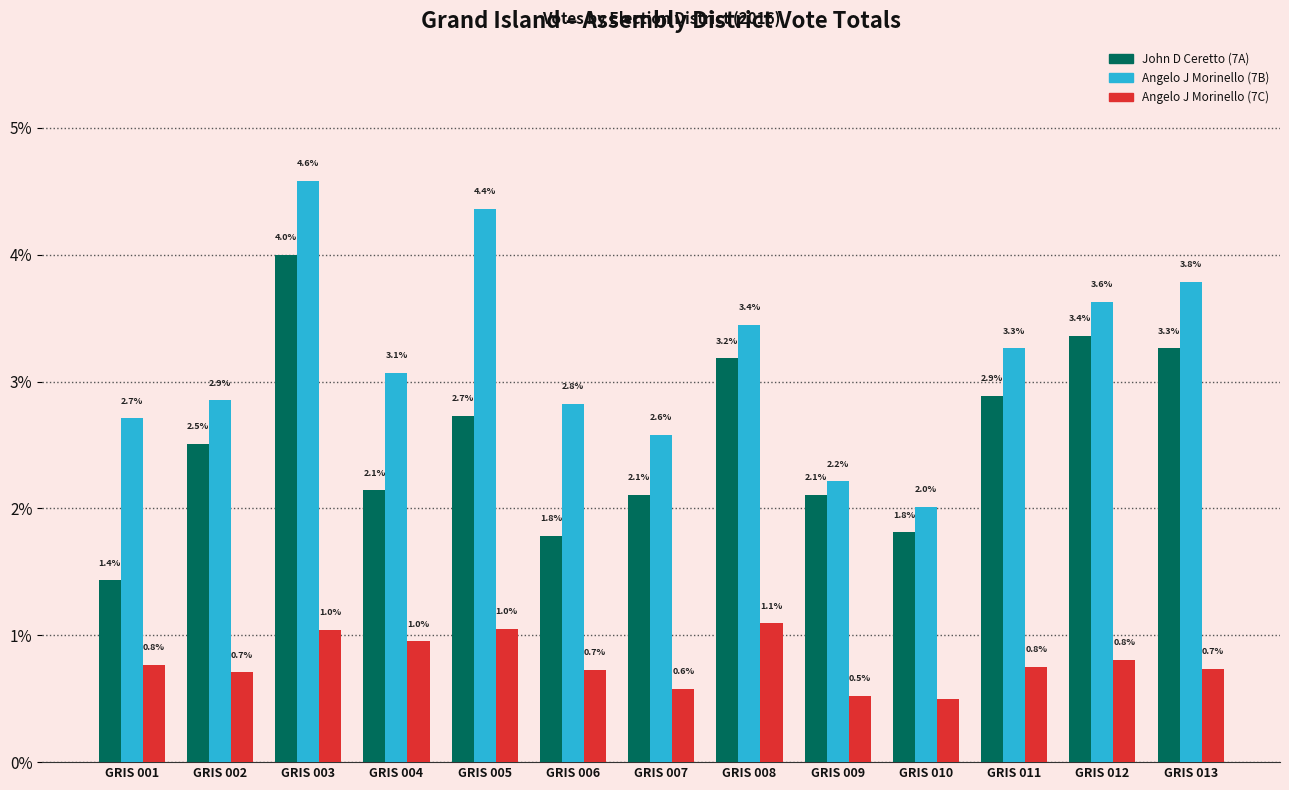

Rank the series at GRIS 012 from lowest to highest value.

Angelo J Morinello (7C), John D Ceretto (7A), Angelo J Morinello (7B)